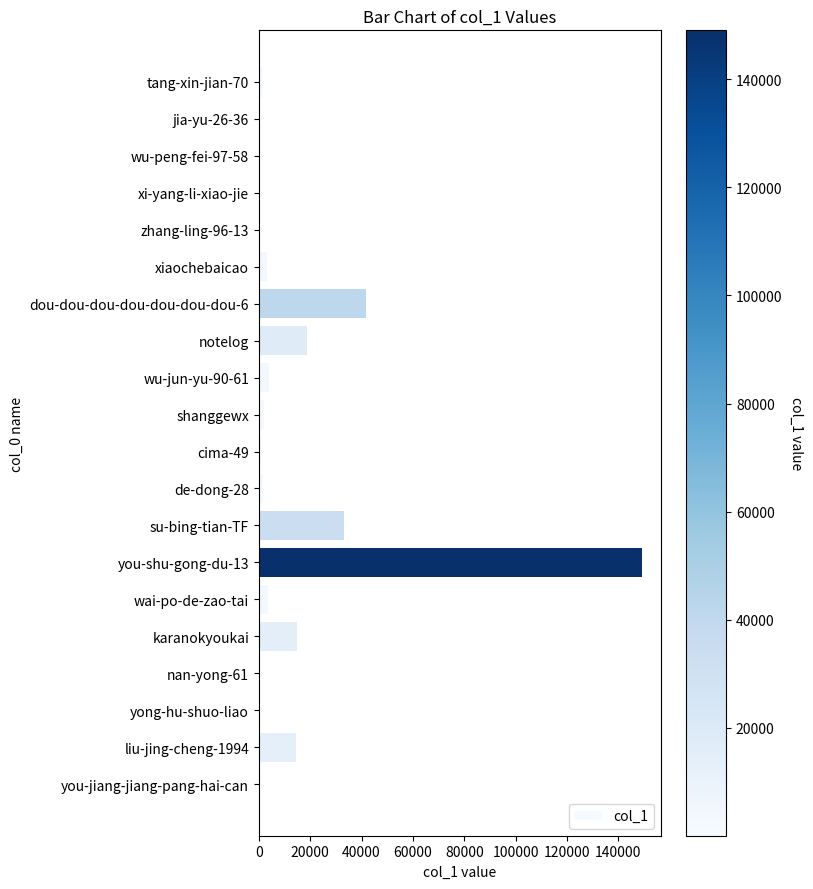

Where is the data nearest to the value 74548?

dou-dou-dou-dou-dou-dou-dou-6